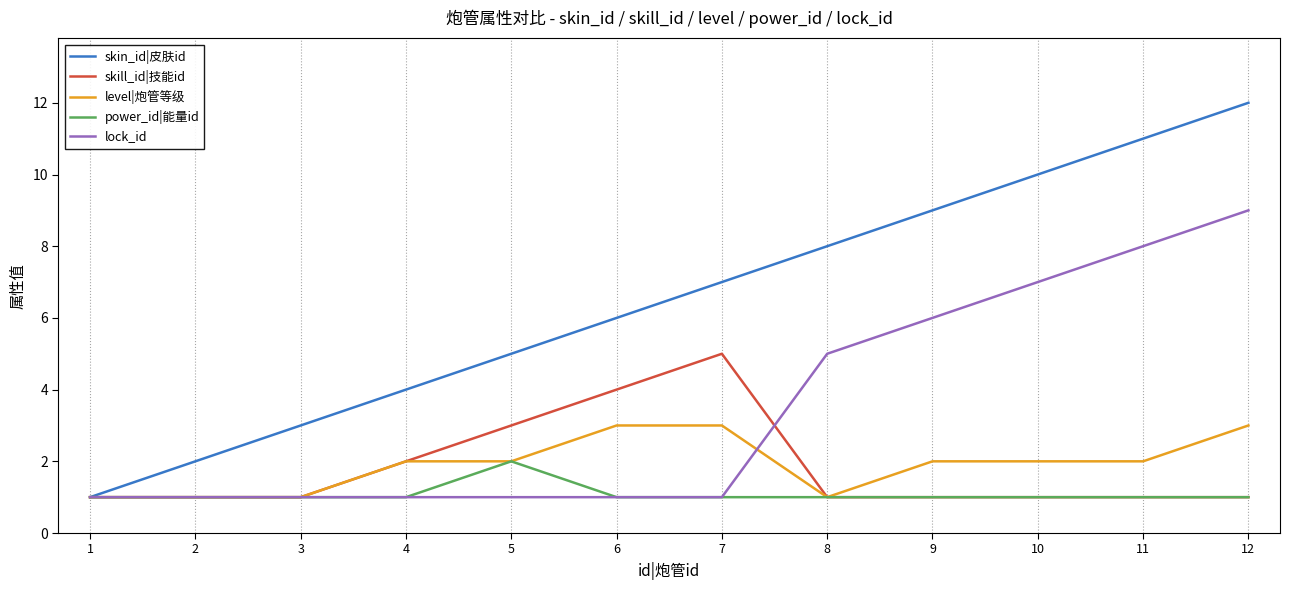

Rank the series by their maximum value, from highest to lowest.

skin_id|皮肤id, lock_id, skill_id|技能id, level|炮管等级, power_id|能量id